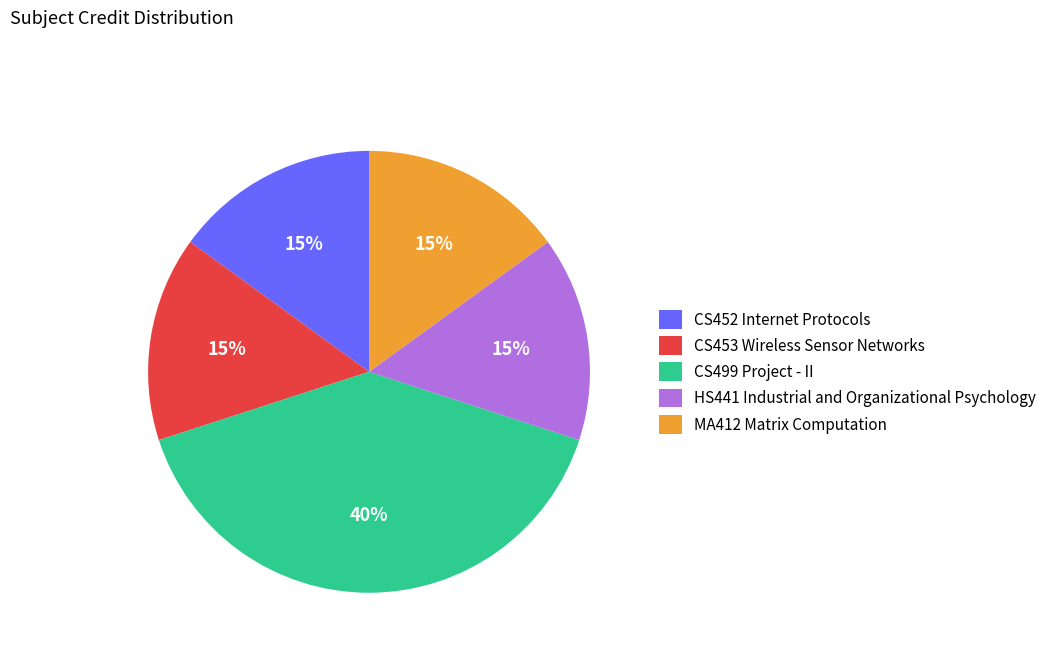

What percentage is the HS441 Industrial and Organizational Psychology slice, to the nearest percent?

15%